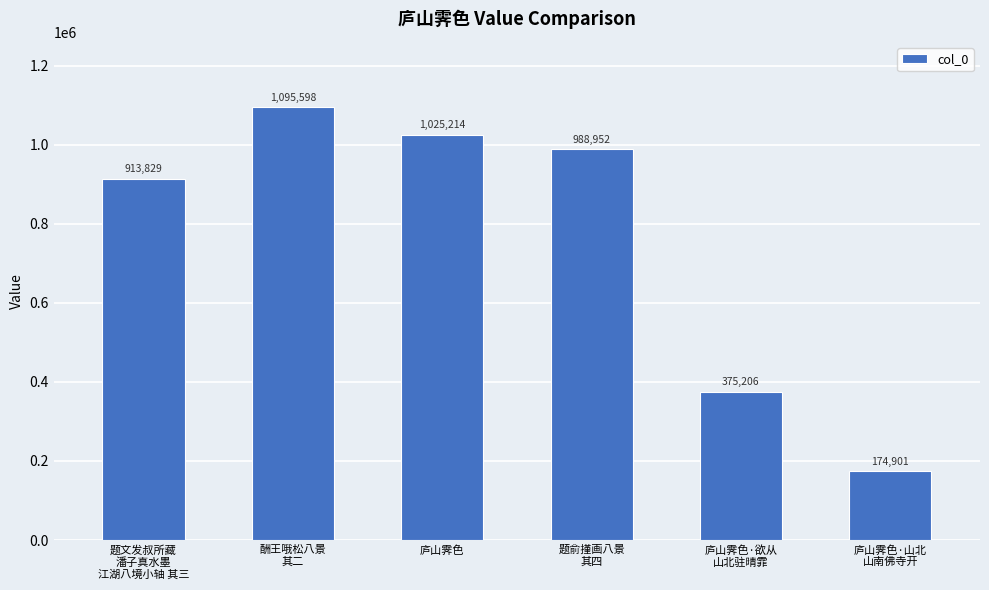

Where does the data first go above 988952?

酬王哦松八景
其二